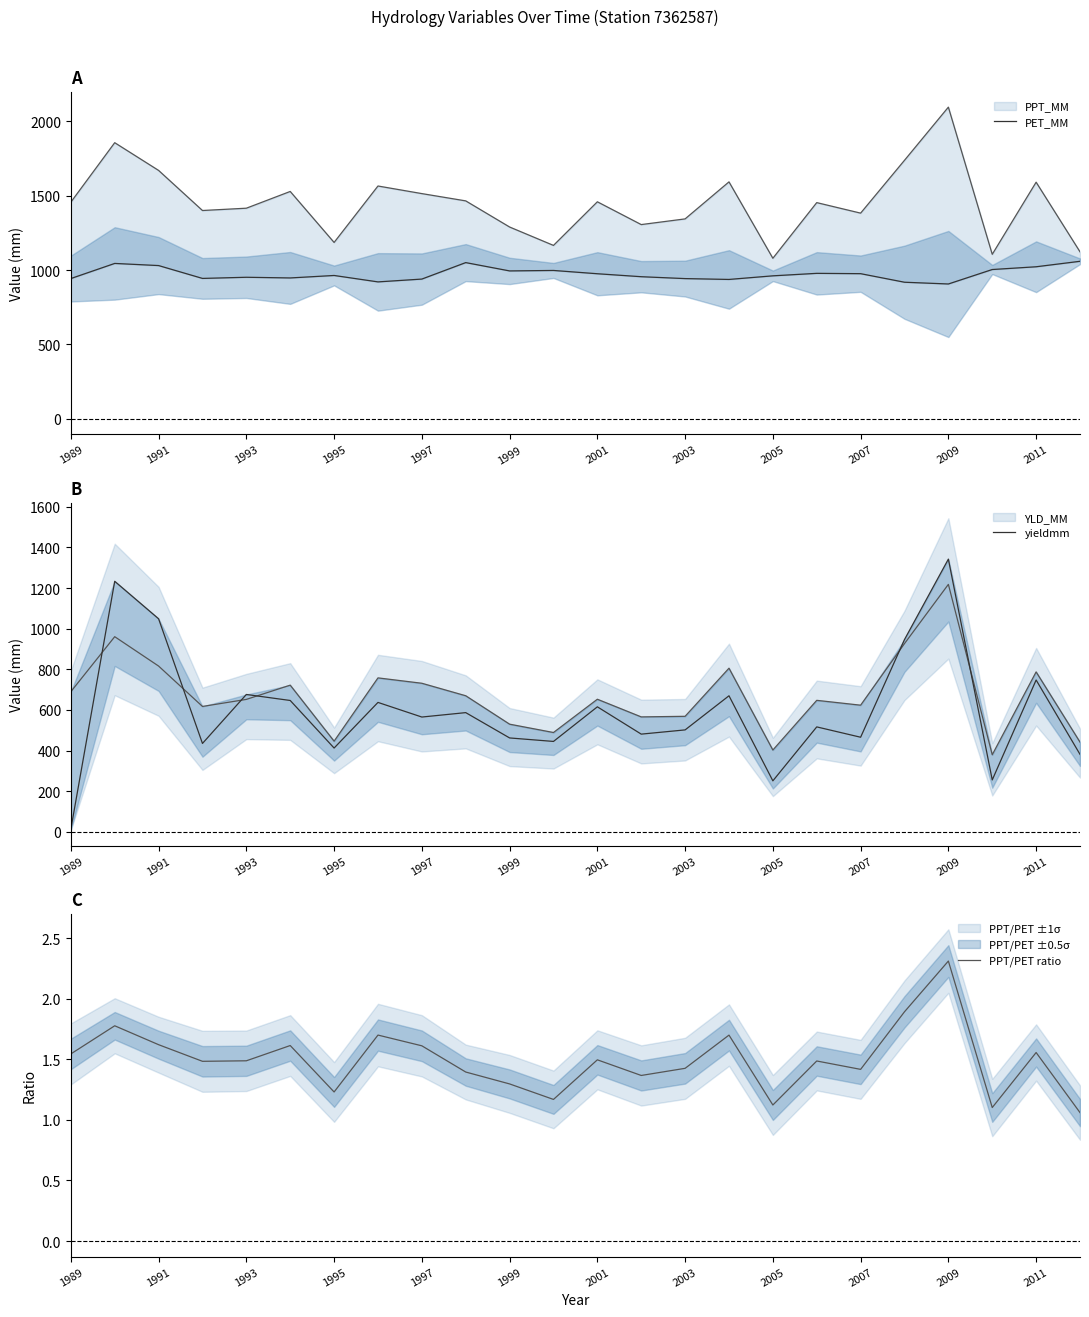

True or false: PET_MM and PPT/PET ratio intersect in this chart.

False